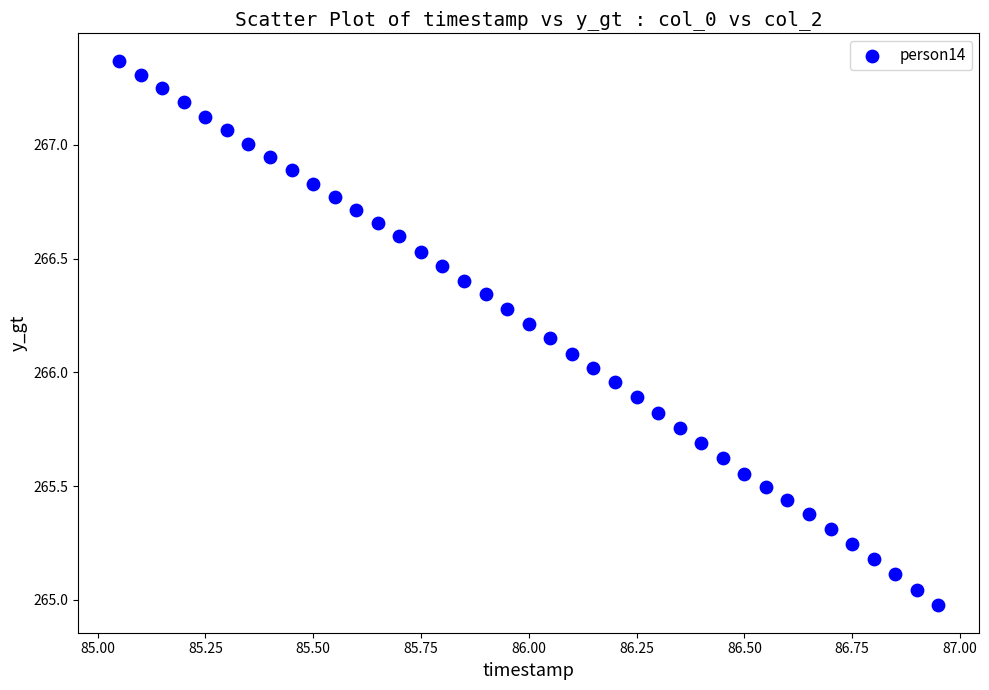

What is the range of Y values (max minus min)?

2.4